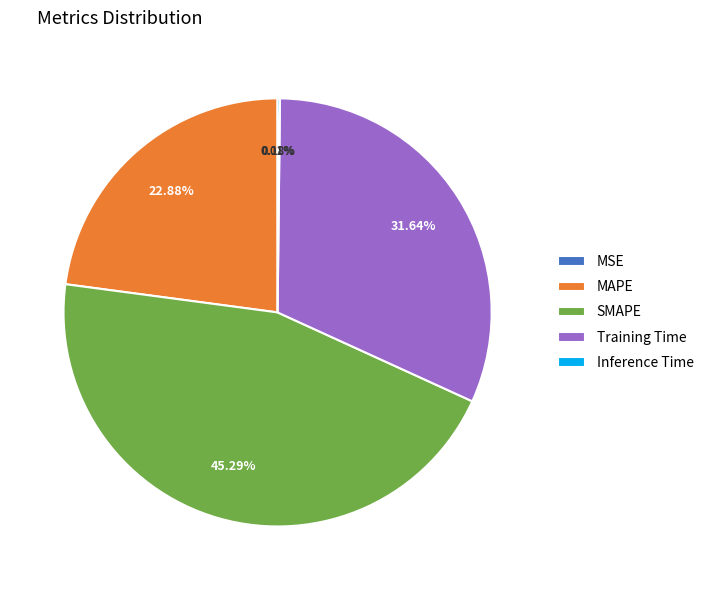

Is SMAPE the majority of the pie?

No